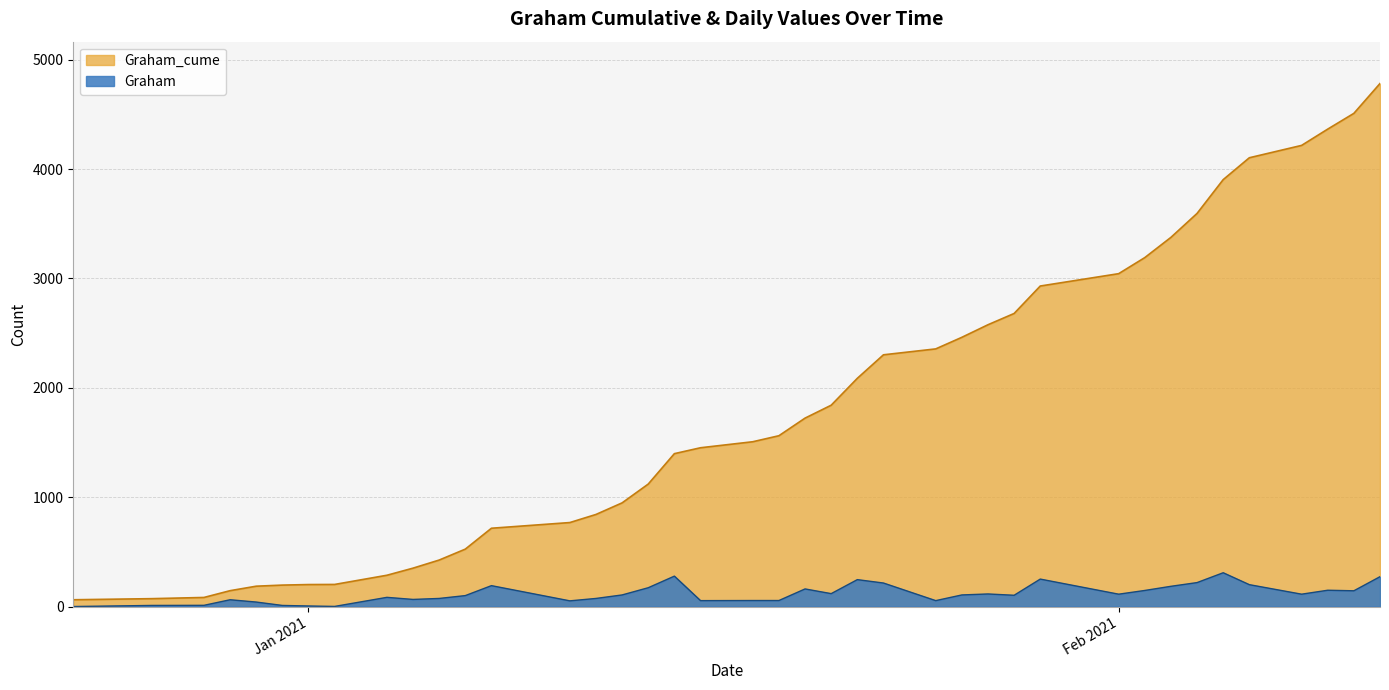

What is the difference between the maximum and minimum values in the Graham_cume series?

4721